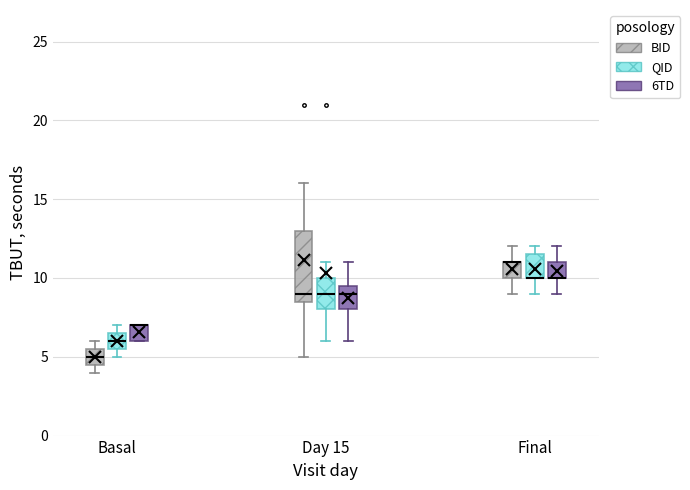

Comparing the boxes themselves (not the whiskers), which one is the tallest?

Day 15 (BID)